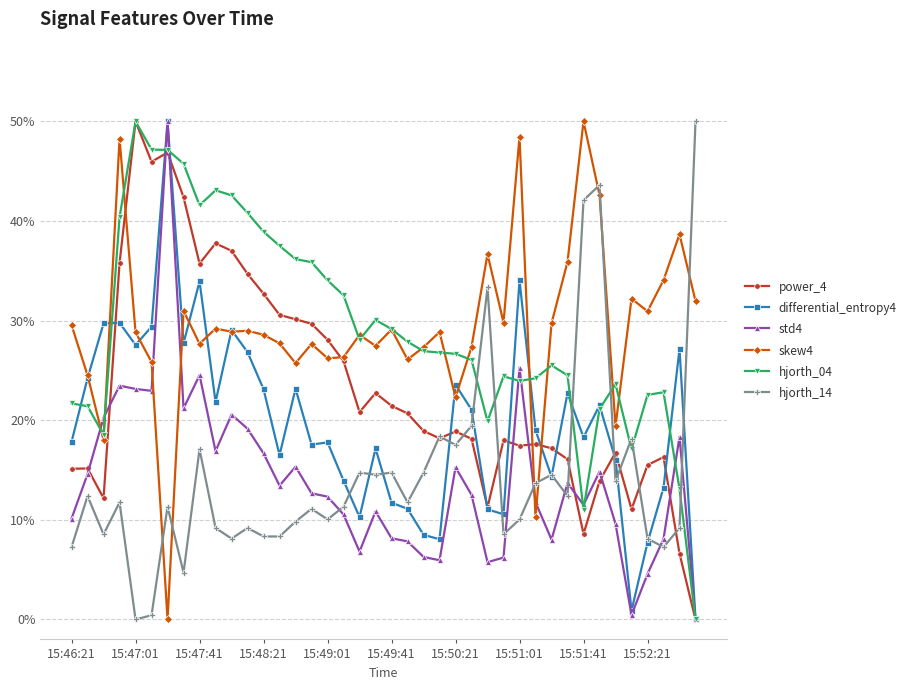

Count the number of categories in the chart.

40